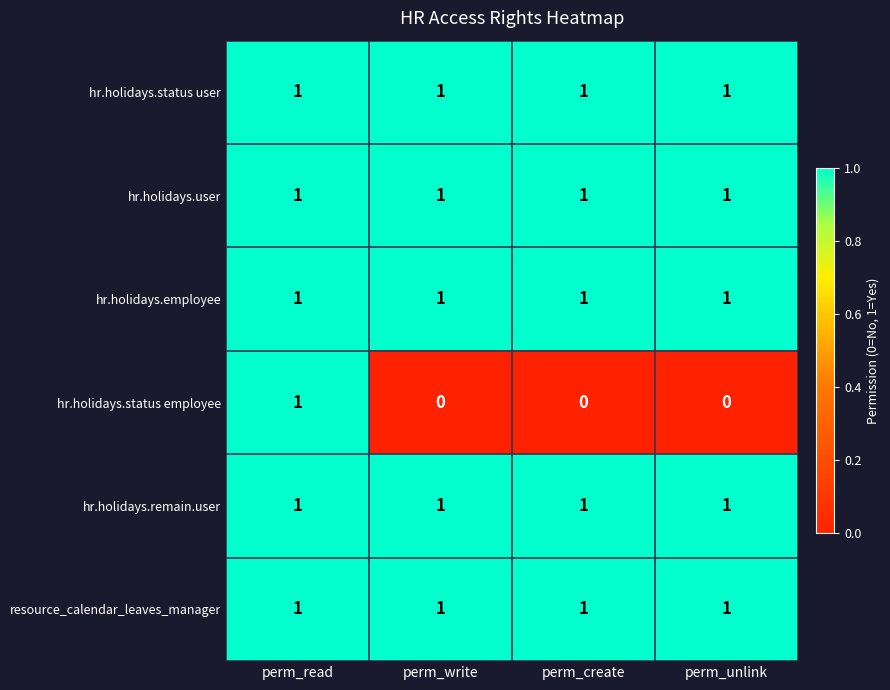

What is the difference between the highest and lowest values at perm_write?

1